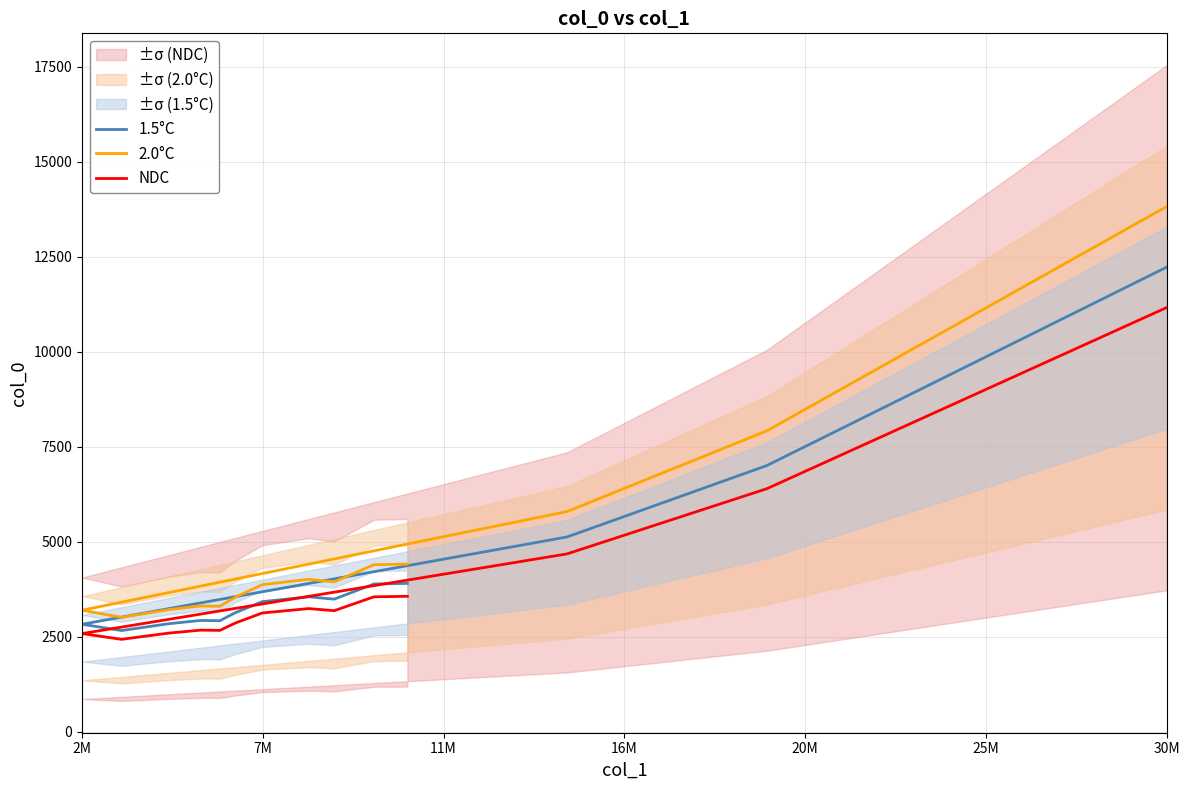

True or false: 2.0°C and 1.5°C cross at least once.

False